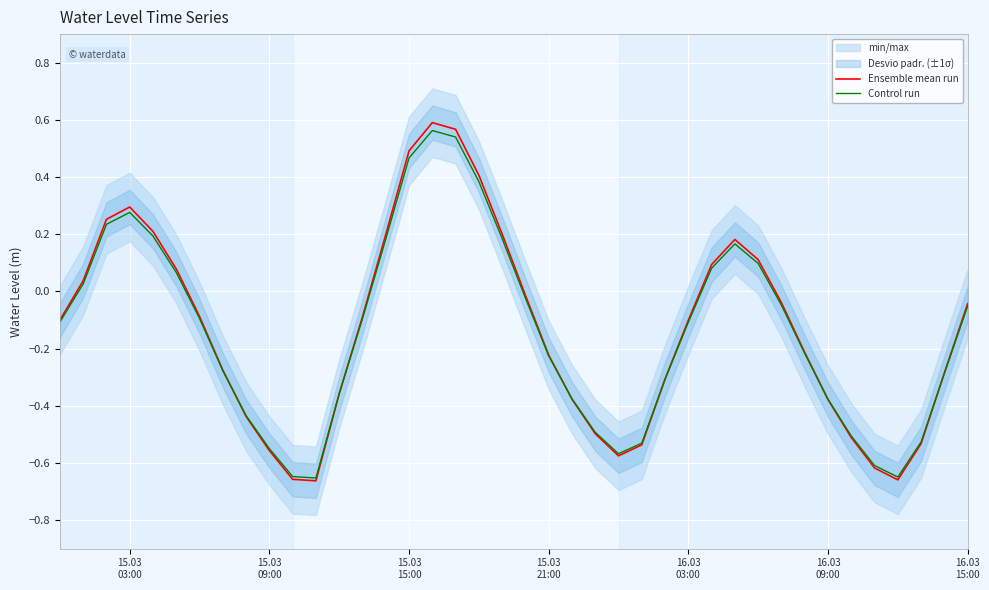

What are all the series names shown in the legend?

Ensemble mean run, Control run